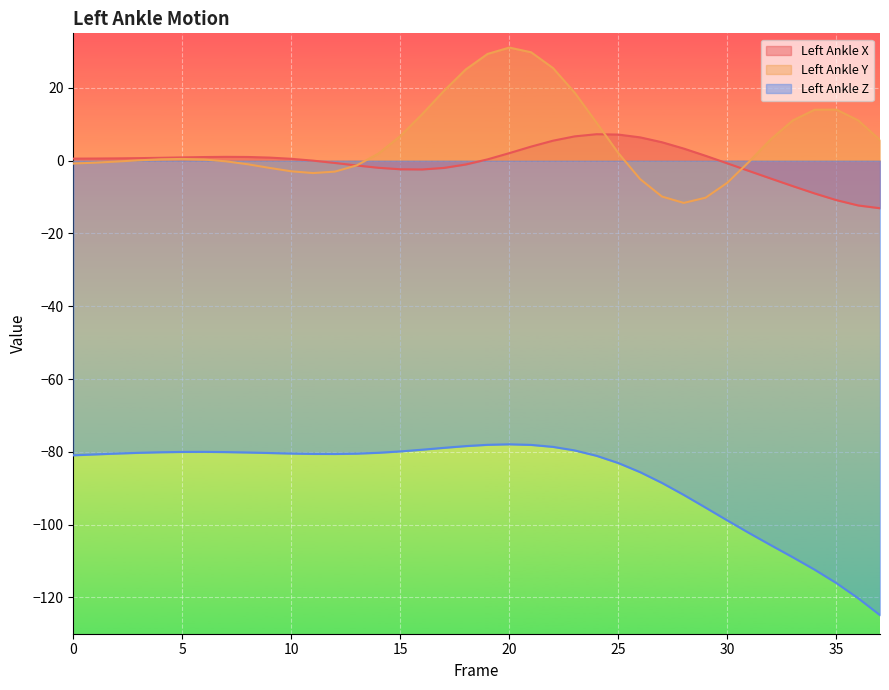

True or false: Left_Ankle_X and Left_Ankle_Z intersect in this chart.

False